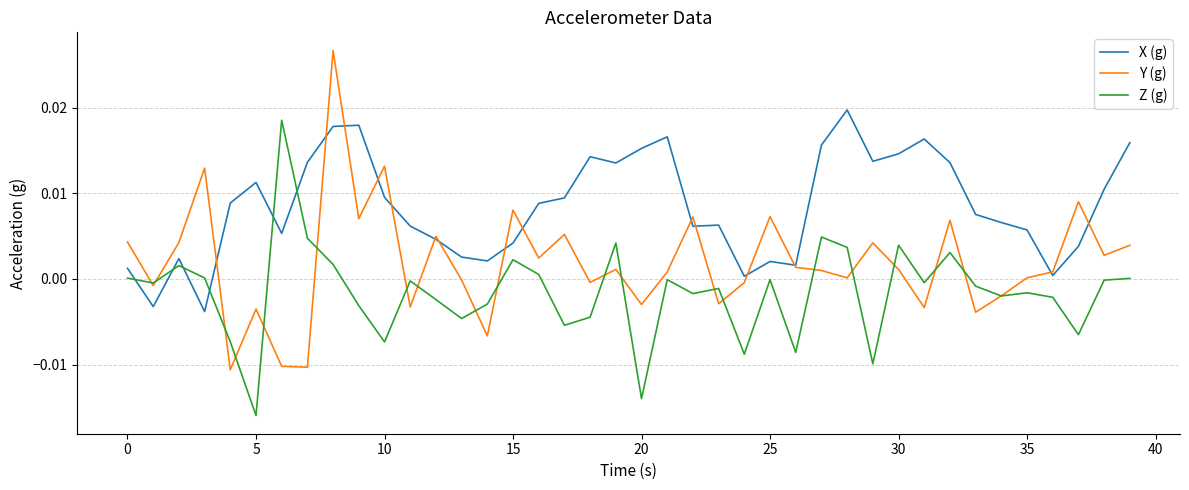

Which series has the widest spread of values?

Y (g)